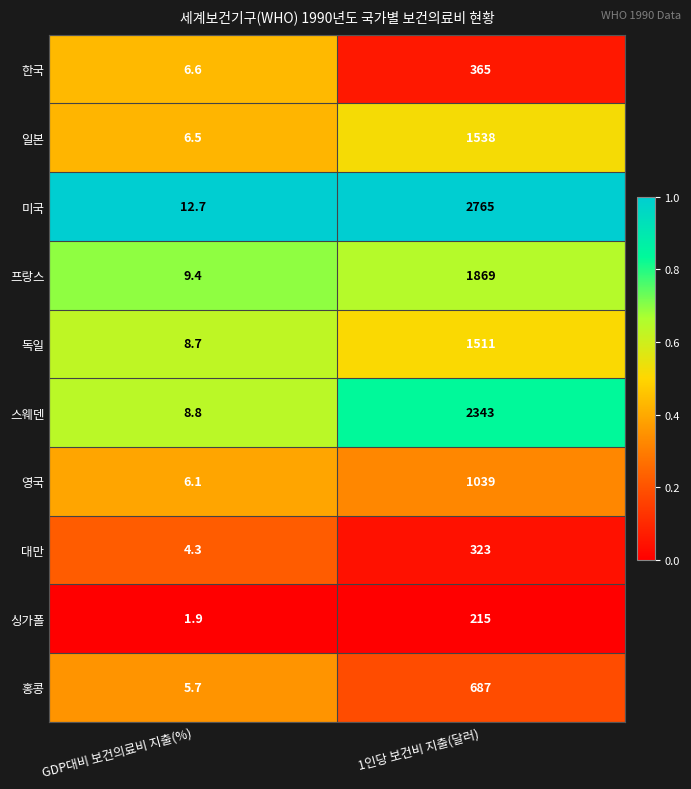

Reading left to right, what are all the values shown in this chart?

한국: 6.6	365.0
일본: 6.5	1538.0
미국: 12.7	2765.0
프랑스: 9.4	1869.0
독일: 8.7	1511.0
스웨덴: 8.8	2343.0
영국: 6.1	1039.0
대만: 4.3	323.0
싱가폴: 1.9	215.0
홍콩: 5.7	687.0